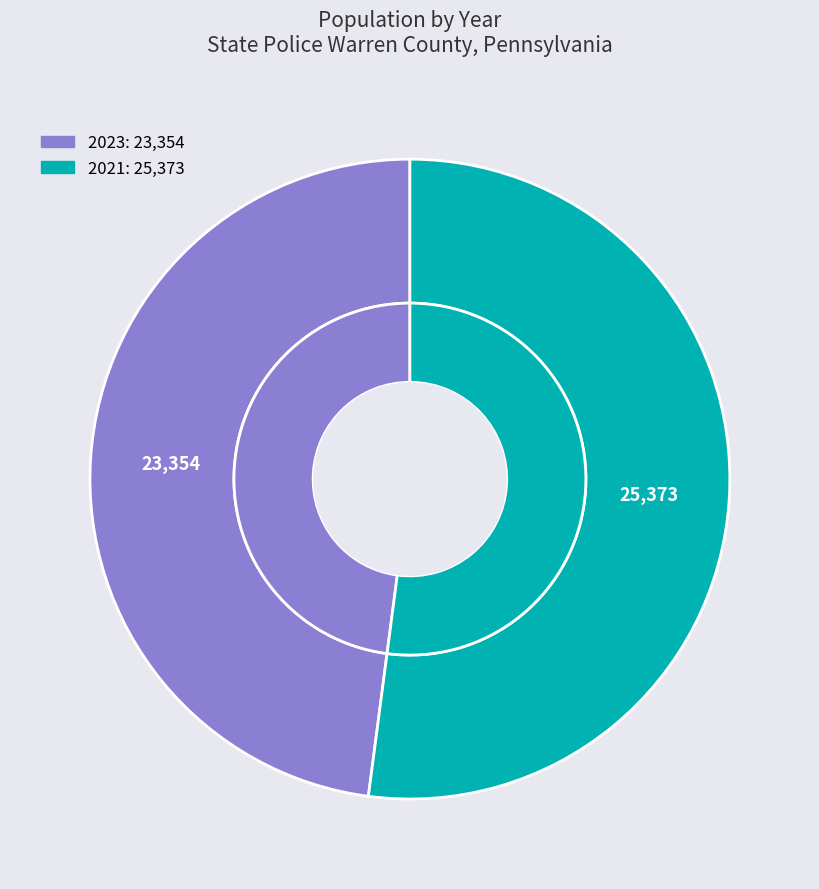

Combined, do 2023 and 2021 account for over 50%?

Yes